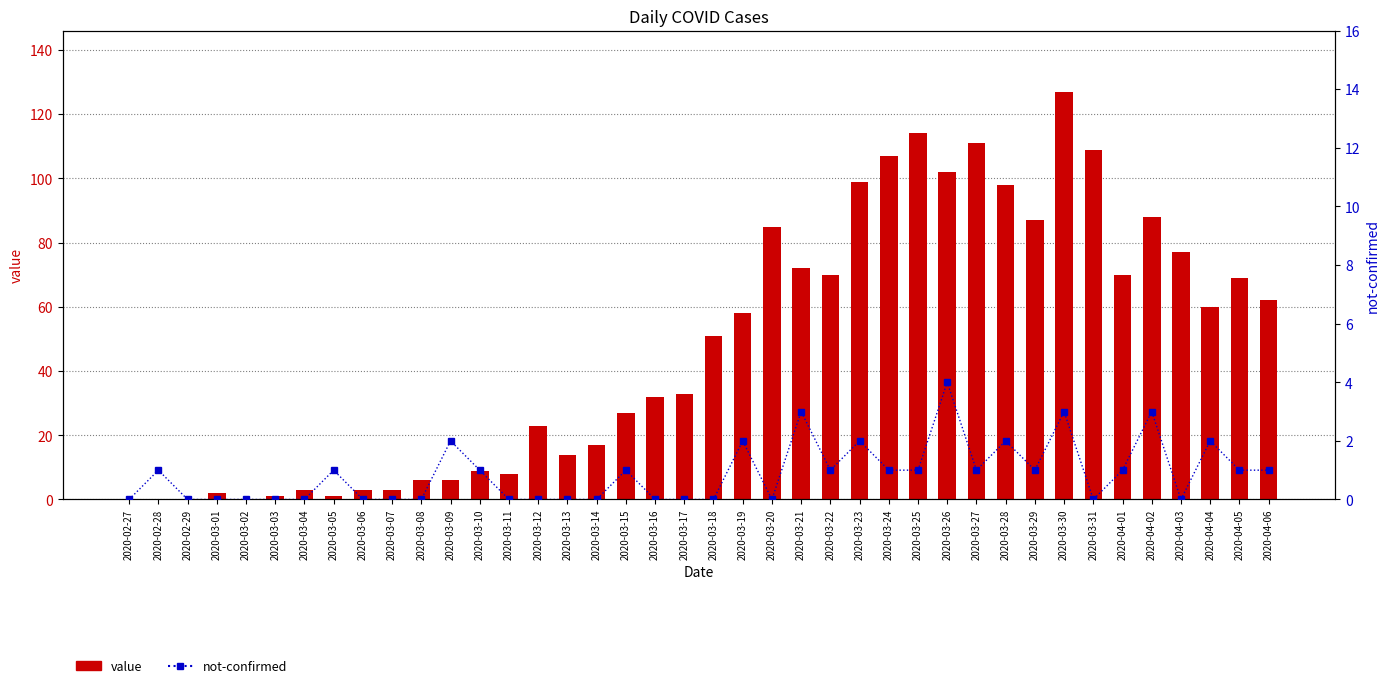

Which series has the widest spread of values?

value